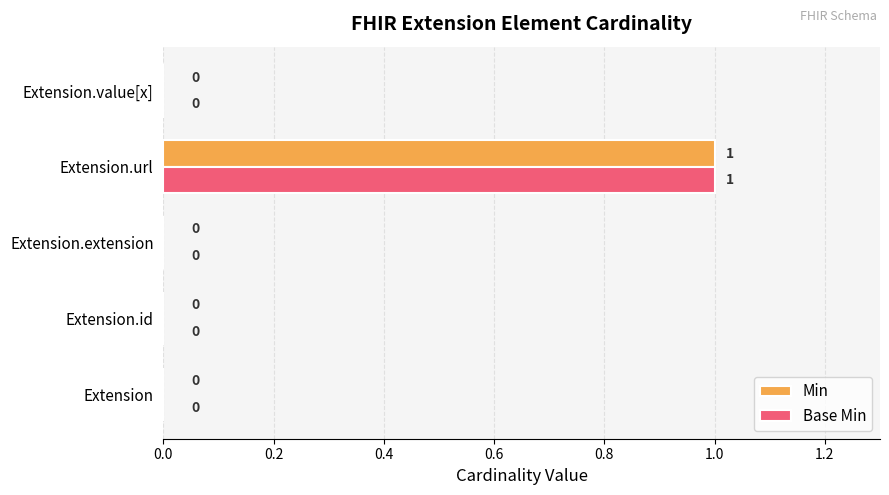

At which category is the sum across all series the highest?

Extension.url